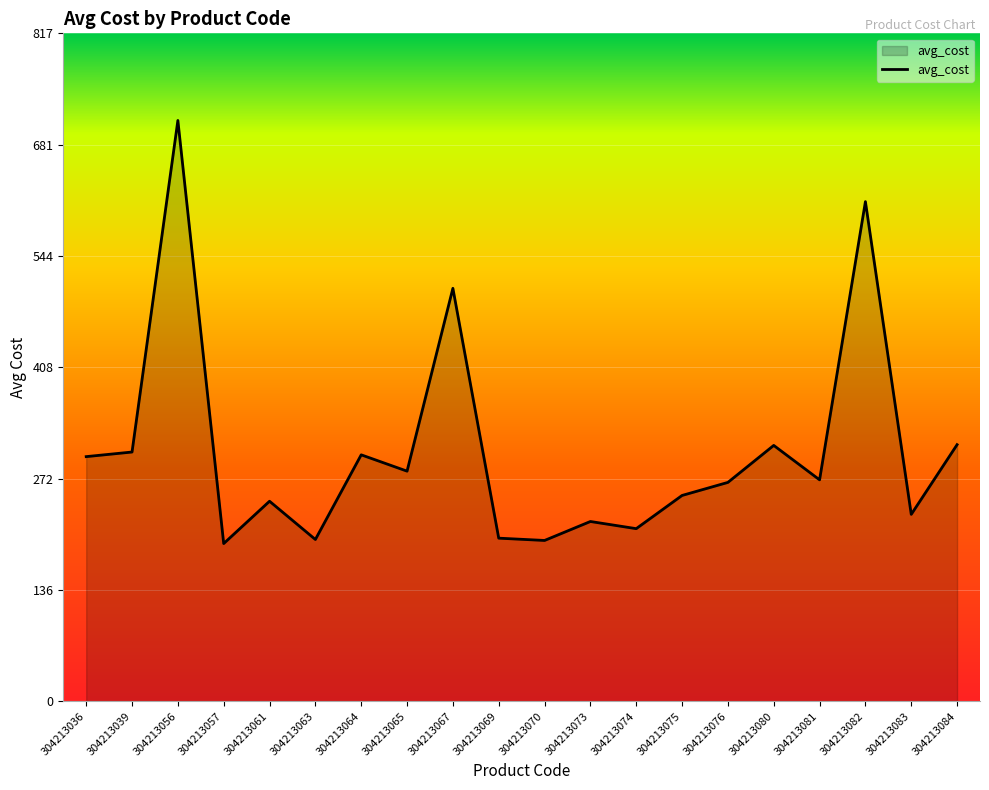

Does the chart display data point markers on the line(s)?

No